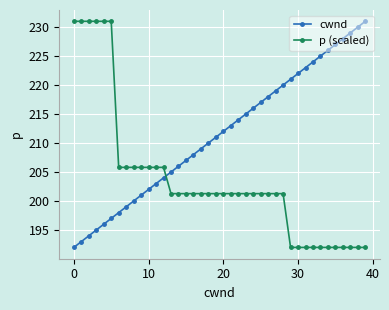

Reading left to right, what are all the values shown in this chart?

cwnd: 192.0	193.0	194.0	195.0	196.0	197.0	198.0	199.0	200.0	201.0	202.0	203.0	204.0	205.0	206.0	207.0	208.0	209.0	210.0	211.0	212.0	213.0	214.0	215.0	216.0	217.0	218.0	219.0	220.0	221.0	222.0	223.0	224.0	225.0	226.0	227.0	228.0	229.0	230.0	231.0
p (scaled): 231.0	231.0	231.0	231.0	231.0	231.0	205.8	205.8	205.8	205.8	205.8	205.8	205.8	201.3	201.3	201.3	201.3	201.3	201.3	201.3	201.3	201.3	201.3	201.3	201.3	201.3	201.3	201.3	201.3	192.0	192.0	192.0	192.0	192.0	192.0	192.0	192.0	192.0	192.0	192.0